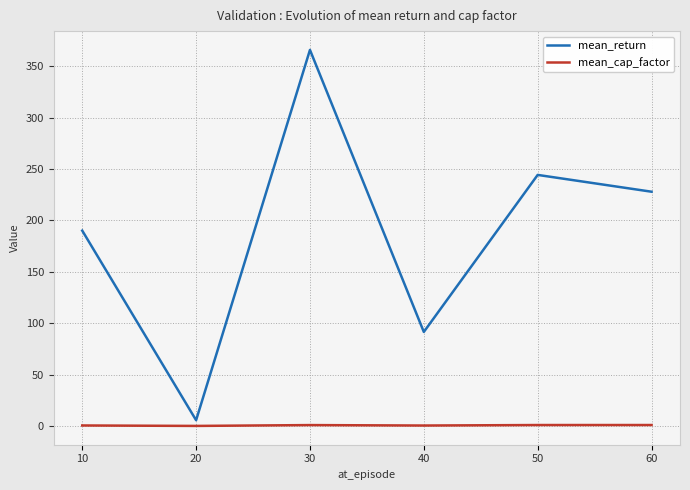

Does the chart have visible grid lines?

Yes